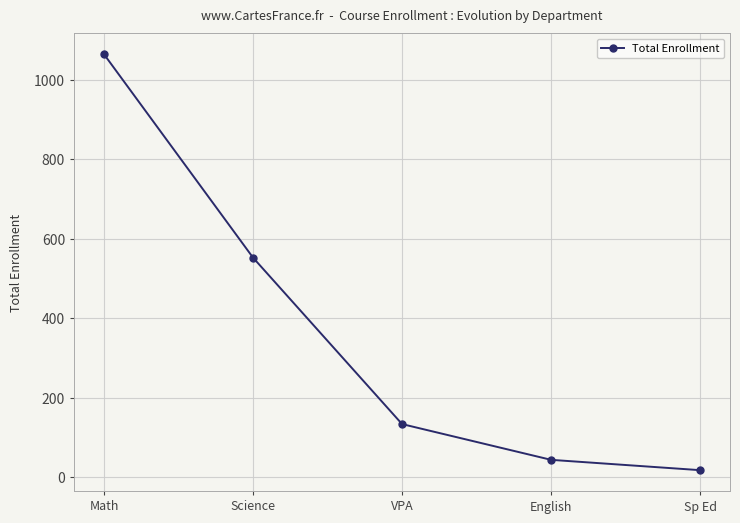

List the labels in order of value, smallest first.

Sp Ed, English, VPA, Science, Math